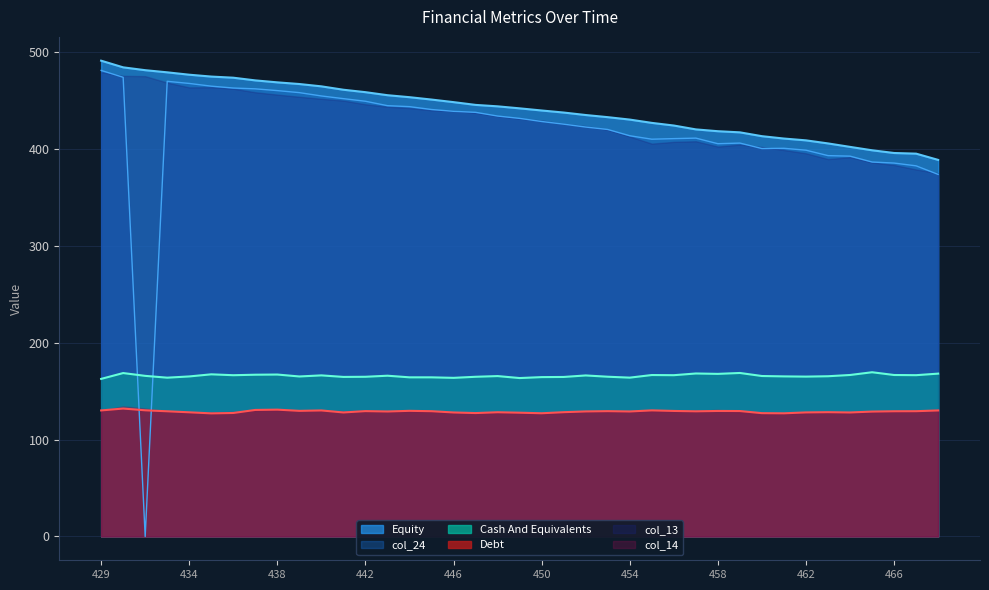

Which series has the largest range (max minus min)?

col_24